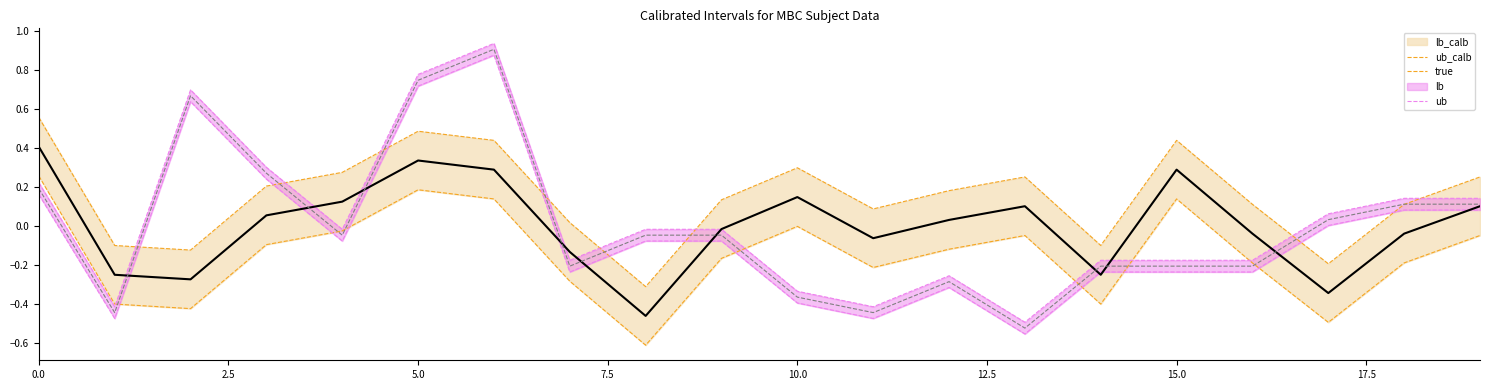

Reading left to right, what are all the values shown in this chart?

ub_calb: 0.6	-0.1	-0.1	0.2	0.3	0.5	0.4	0.0	-0.3	0.1	0.3	0.1	0.2	0.3	-0.1	0.4	0.1	-0.2	0.1	0.3
lb_calb: 0.3	-0.4	-0.4	-0.1	-0.0	0.2	0.1	-0.3	-0.6	-0.2	-0.0	-0.2	-0.1	-0.0	-0.4	0.1	-0.2	-0.5	-0.2	-0.0
ub: 0.2	-0.4	0.7	0.3	-0.0	0.8	0.9	-0.2	-0.0	-0.0	-0.3	-0.4	-0.3	-0.5	-0.2	-0.2	-0.2	0.1	0.1	0.1
lb: 0.2	-0.4	0.7	0.3	-0.0	0.7	0.9	-0.2	-0.0	-0.0	-0.4	-0.4	-0.3	-0.5	-0.2	-0.2	-0.2	0.0	0.1	0.1
true: 0.4	-0.3	-0.3	0.1	0.1	0.3	0.3	-0.1	-0.5	-0.0	0.1	-0.1	0.0	0.1	-0.3	0.3	-0.0	-0.3	-0.0	0.1